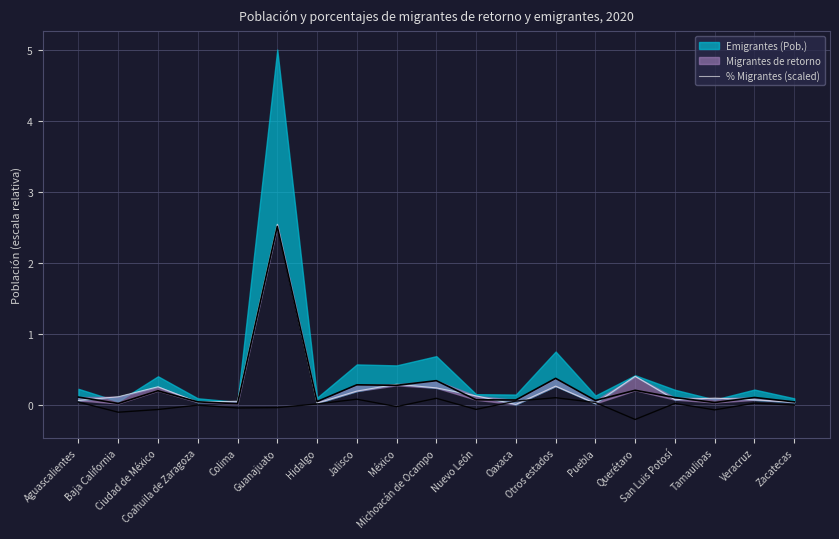

How many lines are shown in the chart?

1